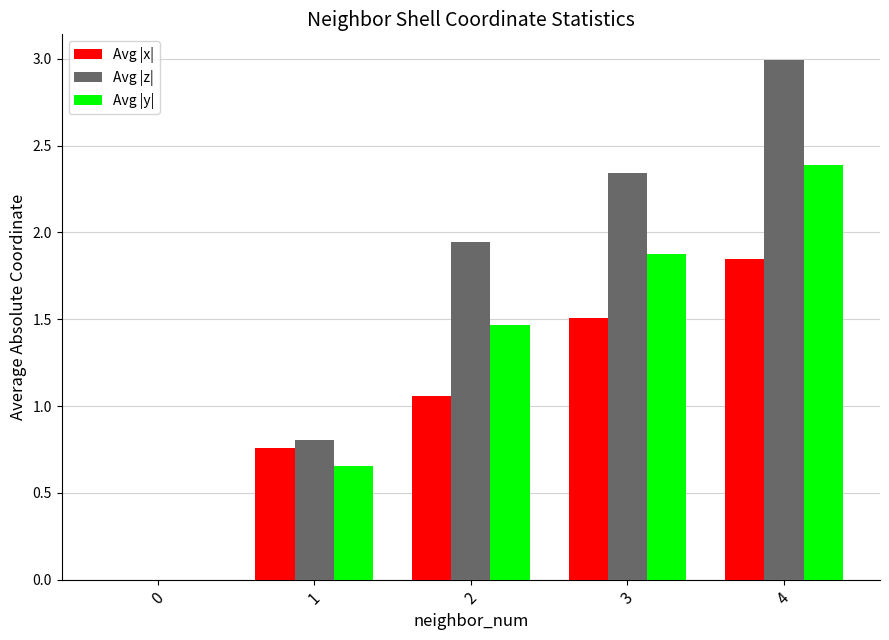

Where does the Avg |y| series first go above 1?

2